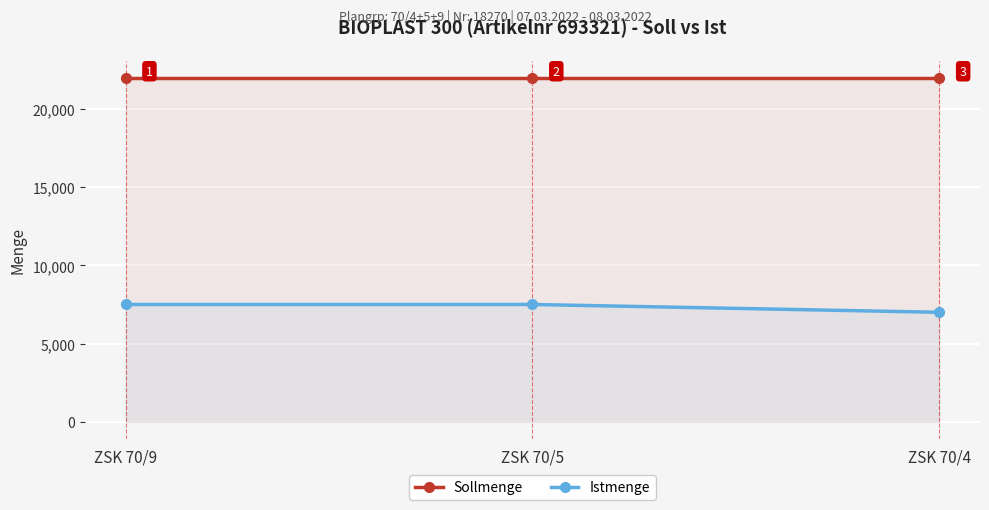

What is the value of the Istmenge point at the 2nd from the left?

7500